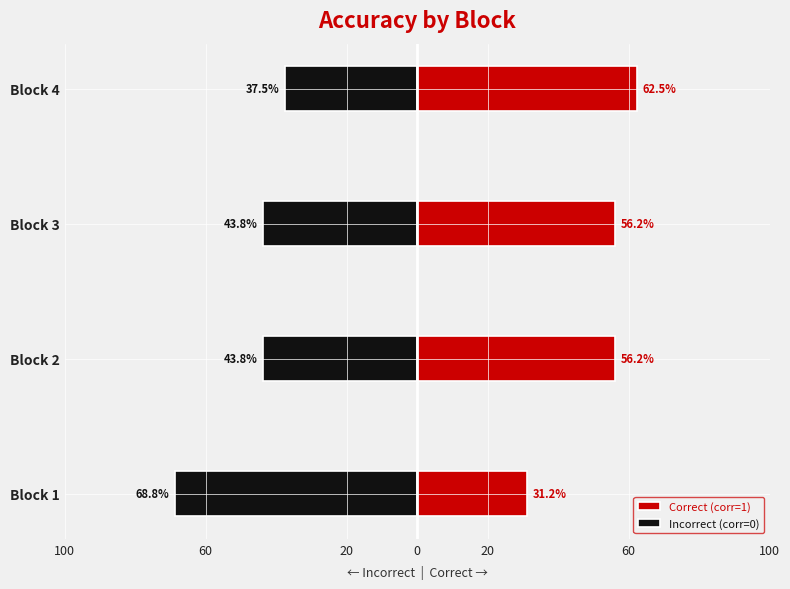

At Block 3, list the series in order from smallest to largest.

Incorrect (corr=0), Correct (corr=1)